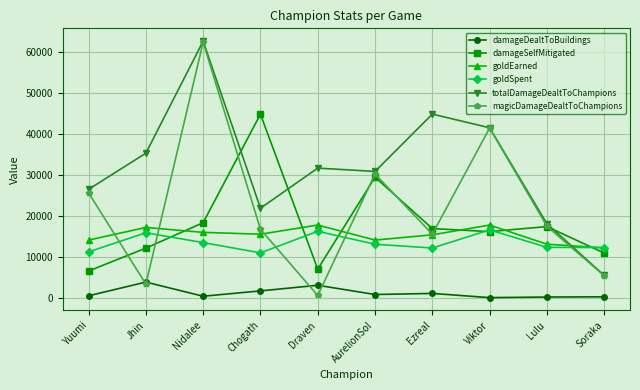

Which series changed the most between Chogath and Viktor?

damageSelfMitigated